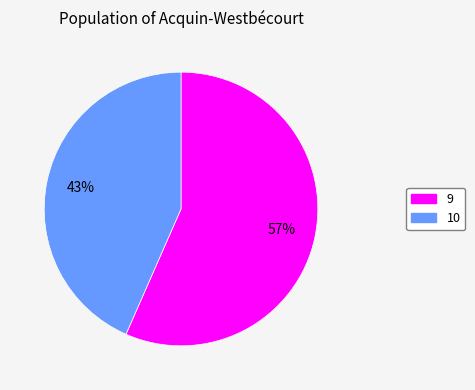

To the nearest percent, what is the average slice percentage?

50%